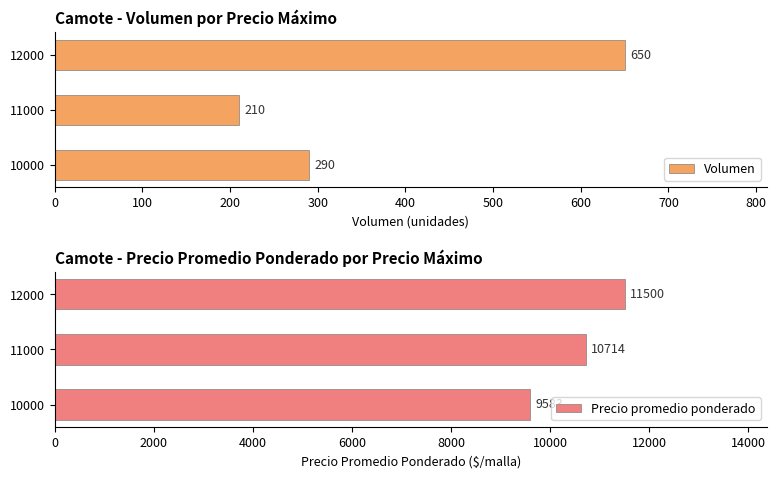

Rank the categories by Volumen value from lowest to highest.

11000, 10000, 12000